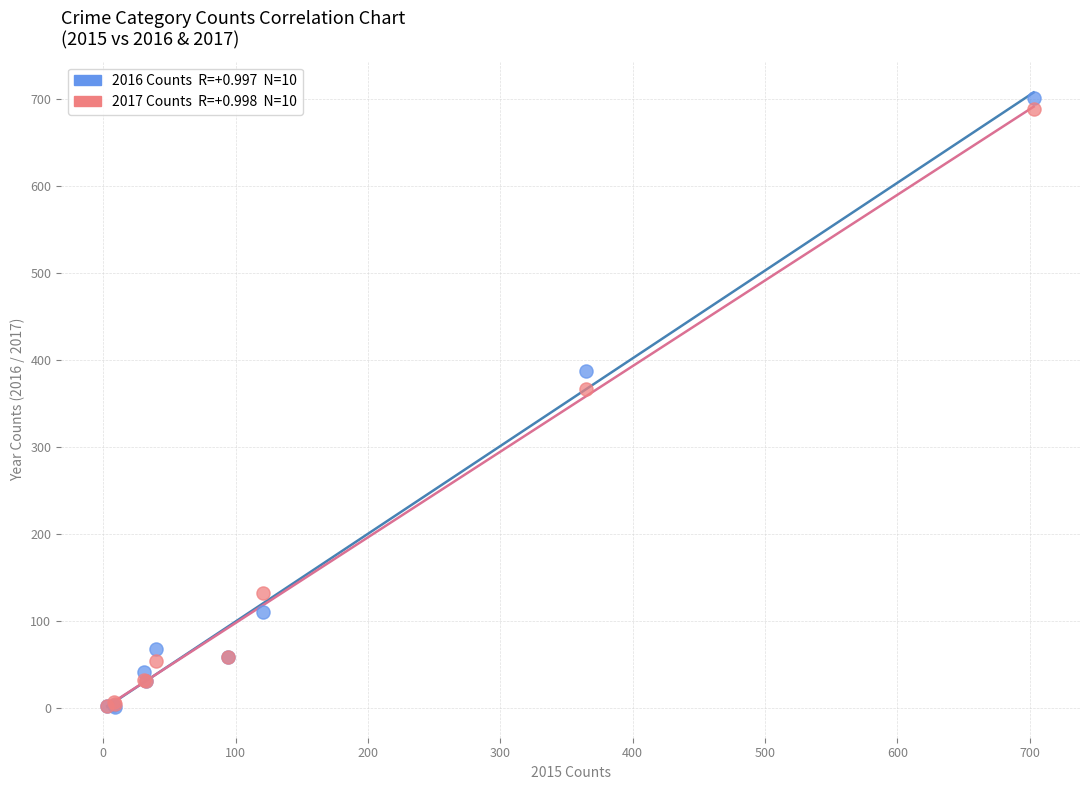

Across all series, what Y value is closest to 351?

366